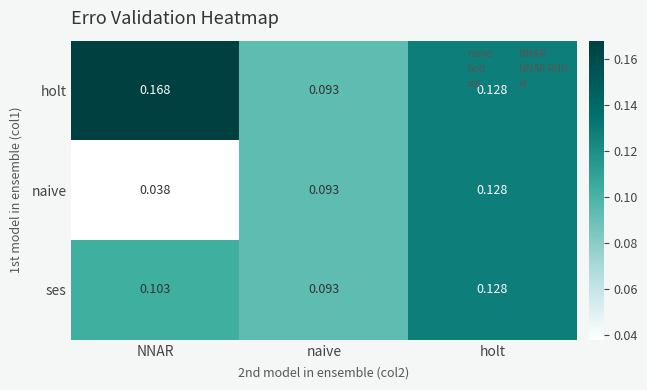

Which series changed the most between NNAR and naive?

holt